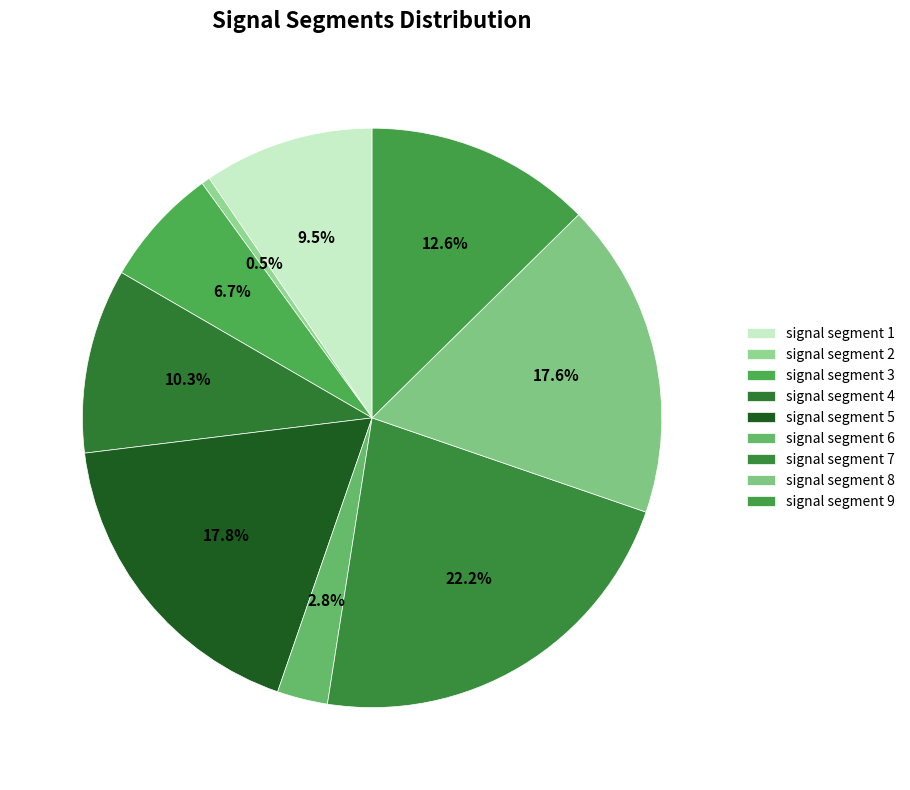

To the nearest percent, what is the difference between the signal segment 6 and signal segment 5 slice percentages?

15%